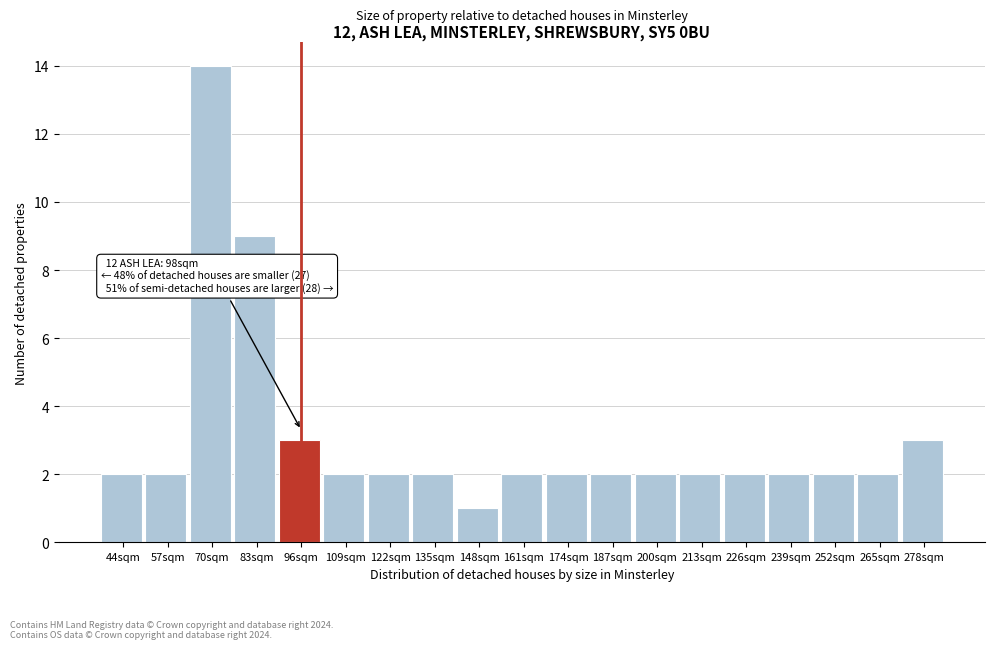

Reading right to left, what are all the values shown in this chart?

3	2	2	2	2	2	2	2	2	2	1	2	2	2	3	9	14	2	2